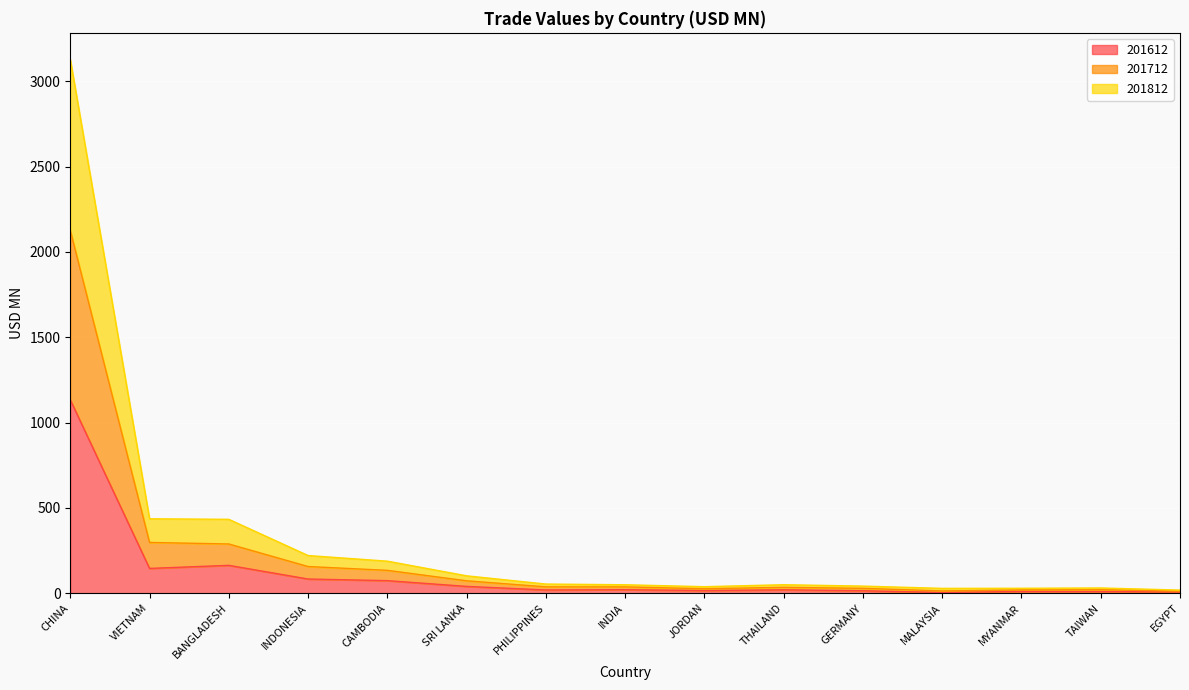

List the labels in order of 201712 value, smallest first.

EGYPT, MALAYSIA, MYANMAR, TAIWAN, JORDAN, GERMANY, THAILAND, INDIA, PHILIPPINES, SRI LANKA, CAMBODIA, INDONESIA, BANGLADESH, VIETNAM, CHINA